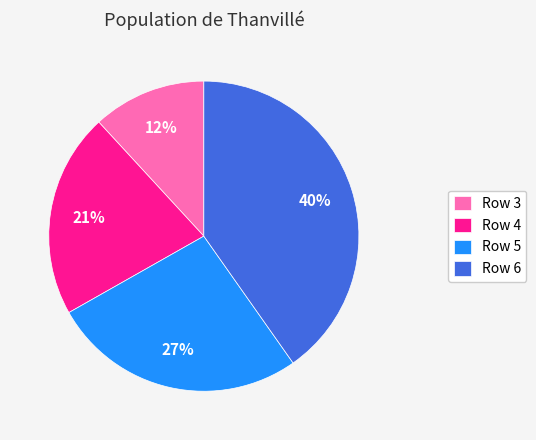

Does Row 5 account for over 50% of the chart?

No